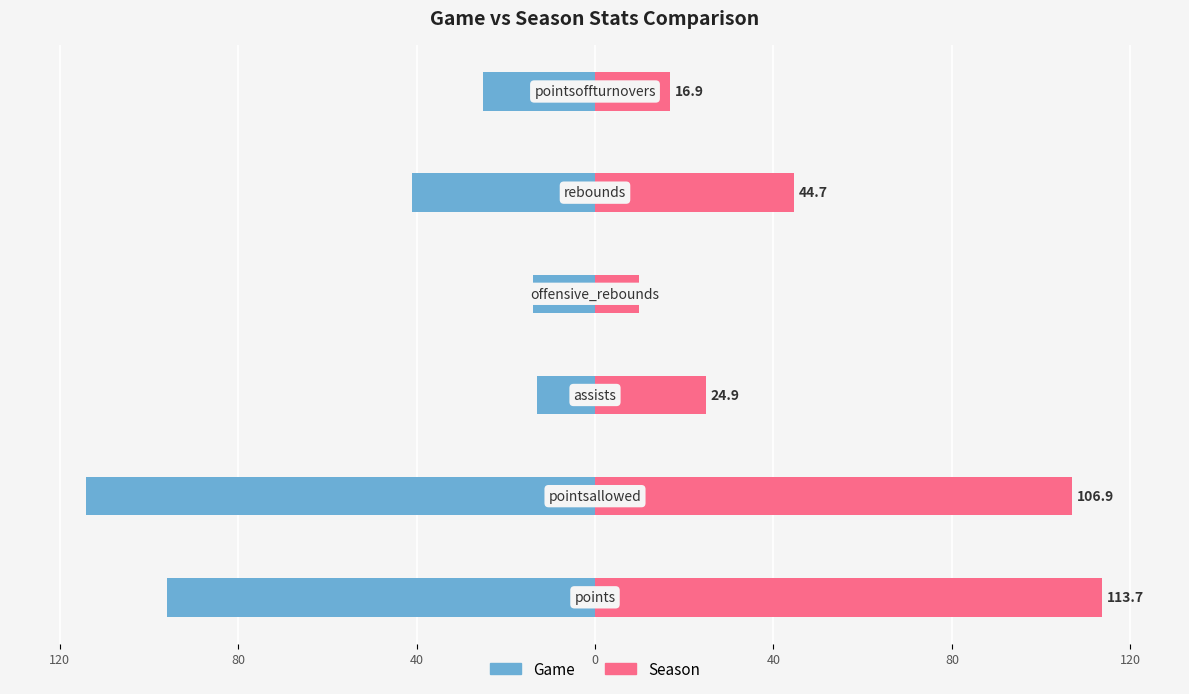

How many values in the Game series are below -25?

3